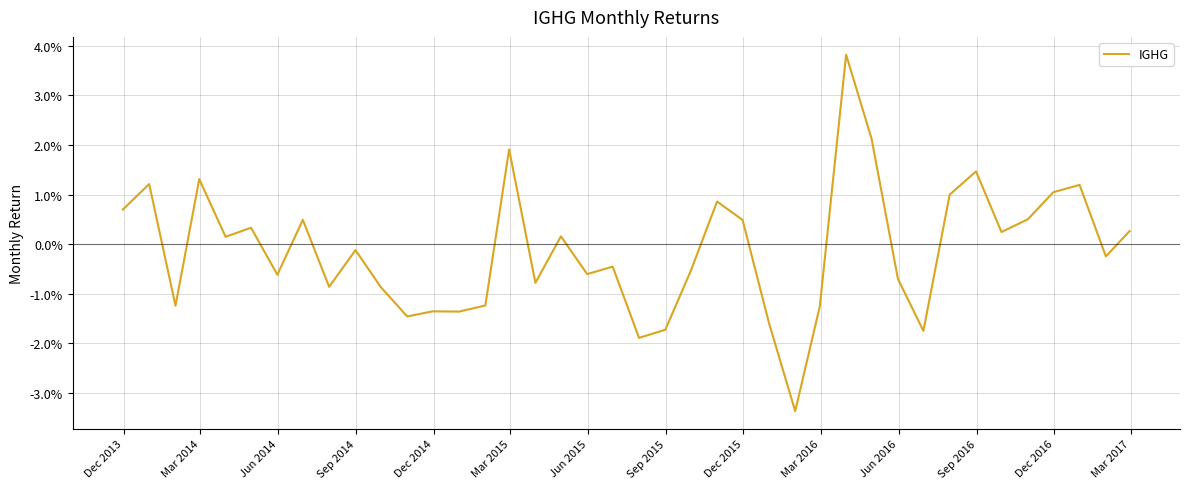

Does the chart display data point markers on the line(s)?

No